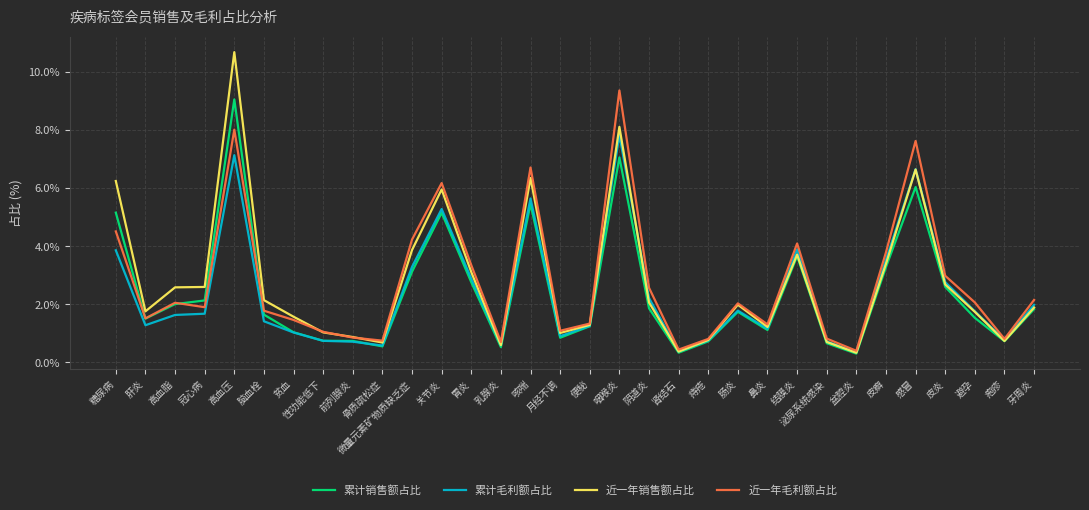

What is the maximum value for 近一年销售额占比?

10.7